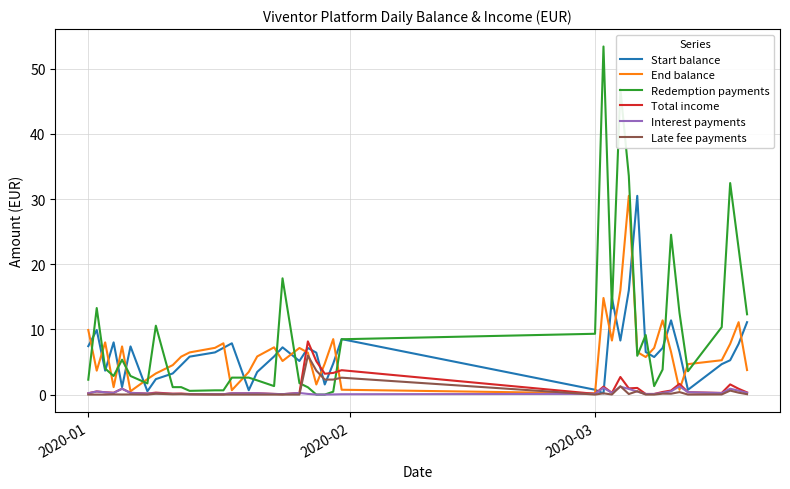

Which series has the largest total across all categories?

Redemption payments